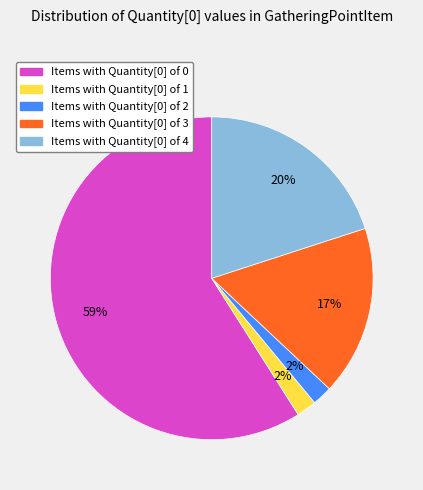

Is there a majority slice in this chart?

Yes